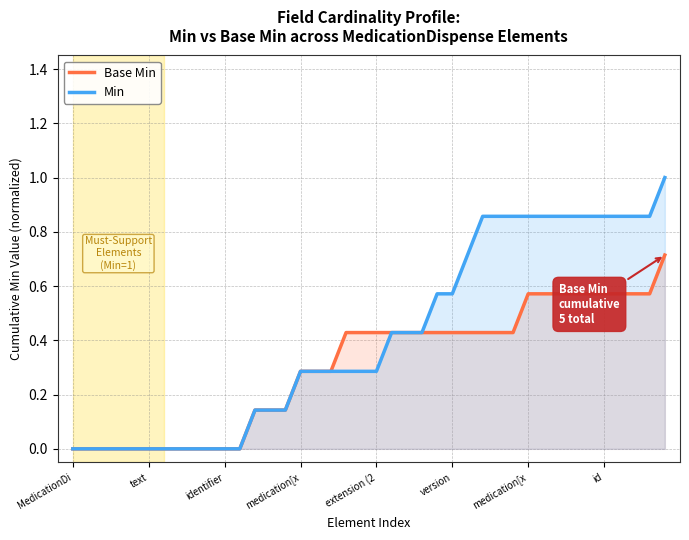

What is the label of the 27th point from the right?

13